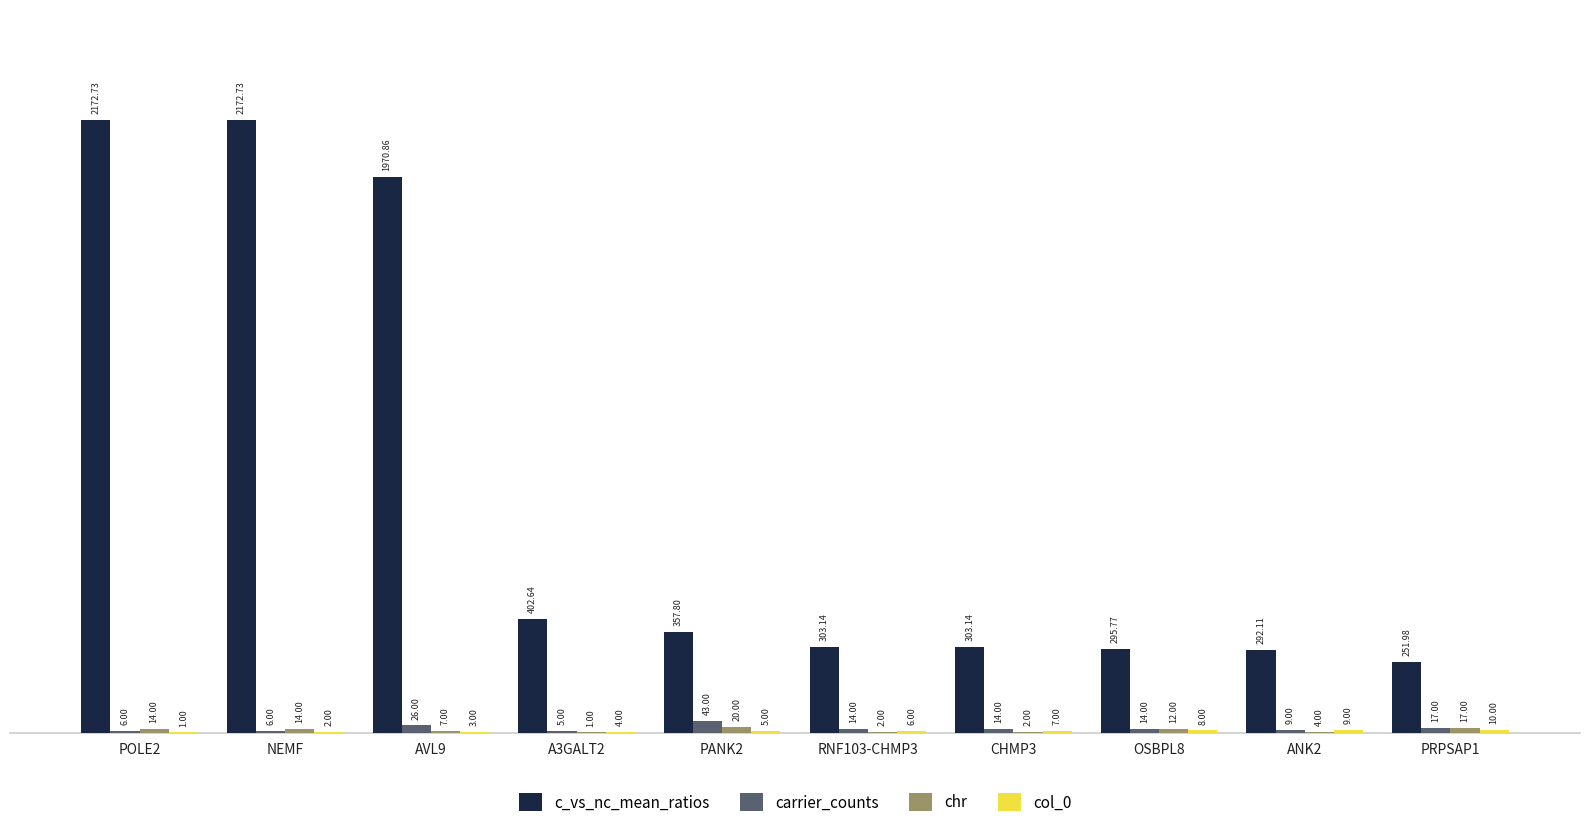

Which series changed the most between AVL9 and OSBPL8?

c_vs_nc_mean_ratios